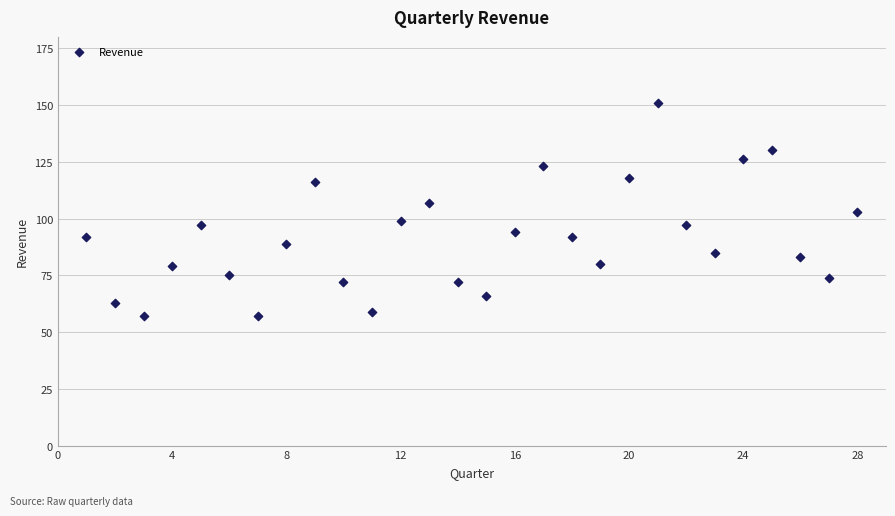

What is the range of X values (max minus min)?

27